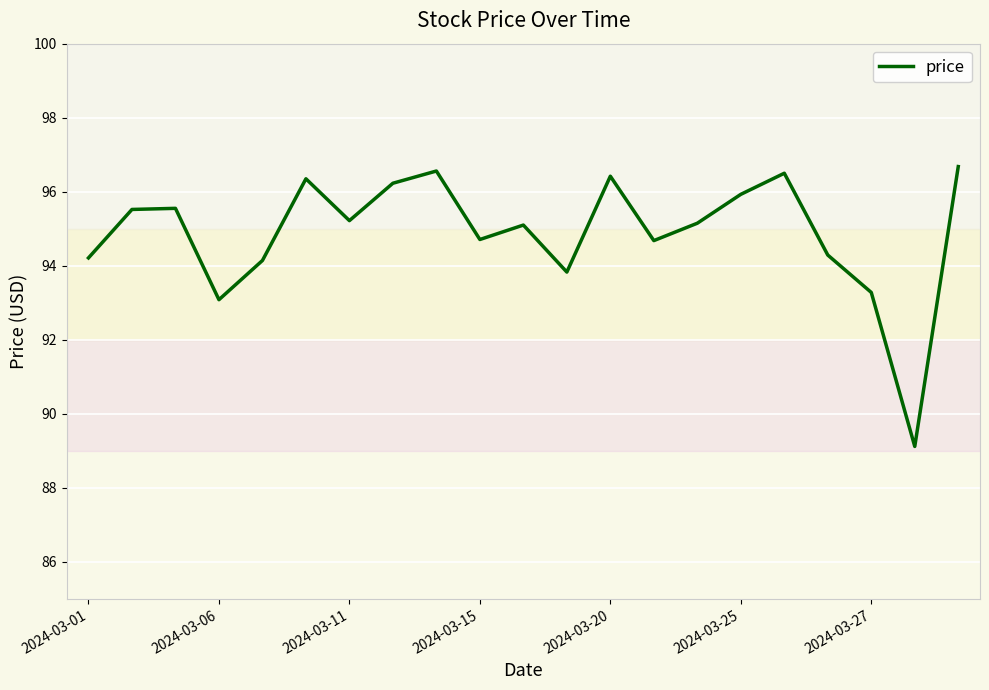

What is the greatest value displayed?

96.7